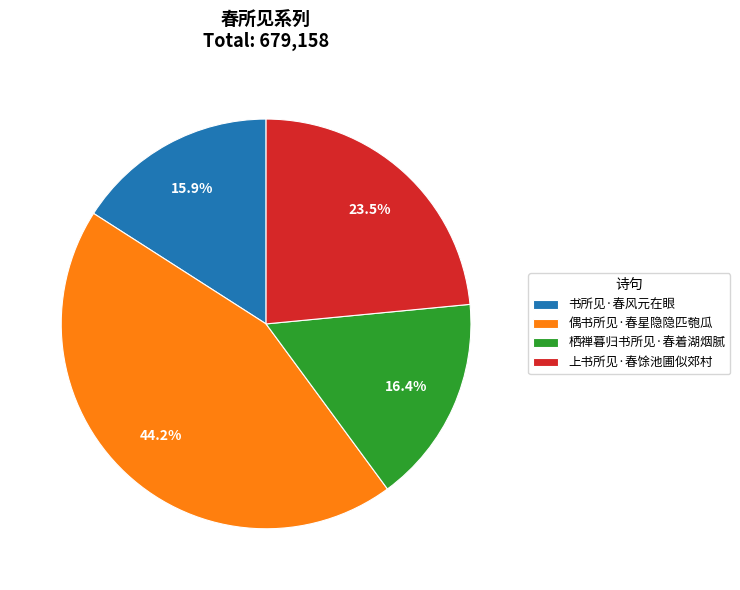

Does 偶书所见·春星隐隐匹匏瓜 account for over 50% of the chart?

No